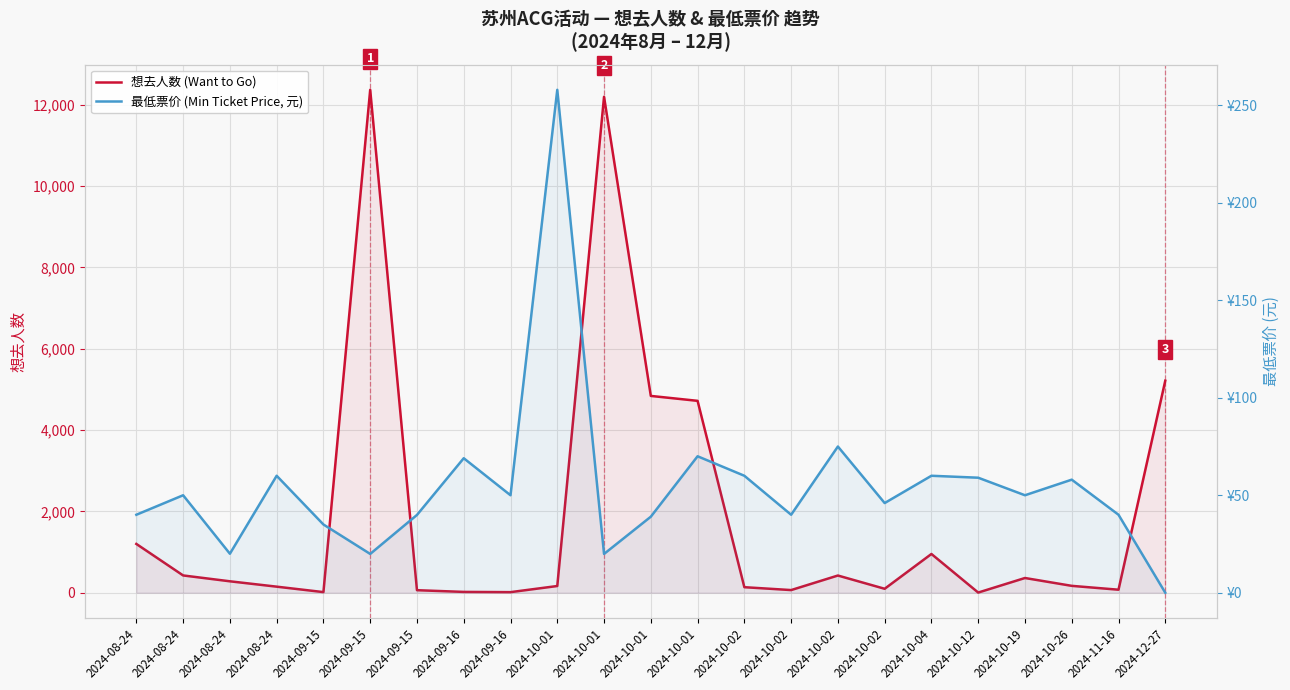

Between 2024-08-24 and 2024-10-01, which series saw the biggest shift?

最低票价 (Min Ticket Price, 元)